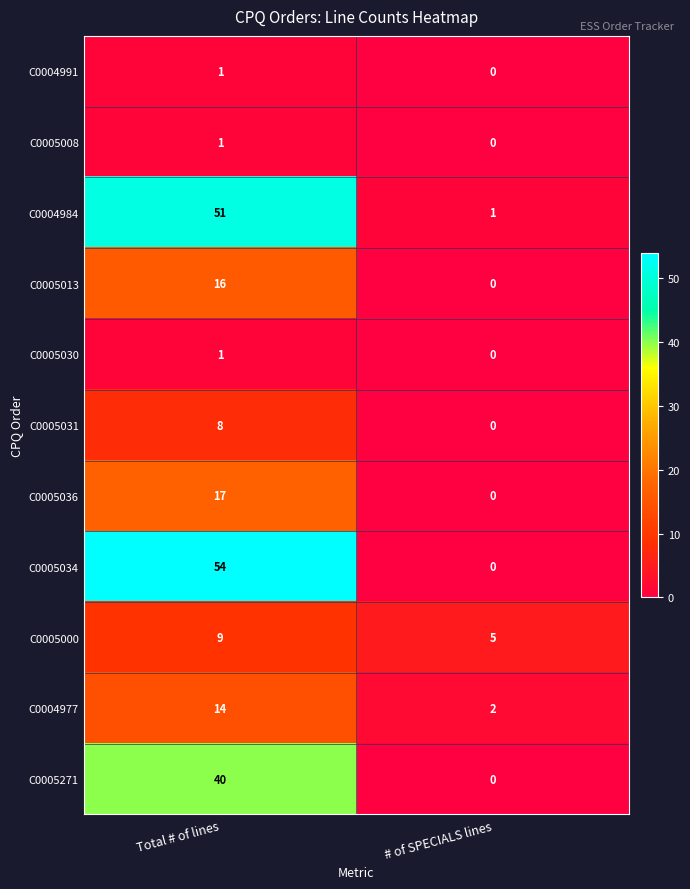

What is the difference between the highest and lowest values at Total # of lines?

53